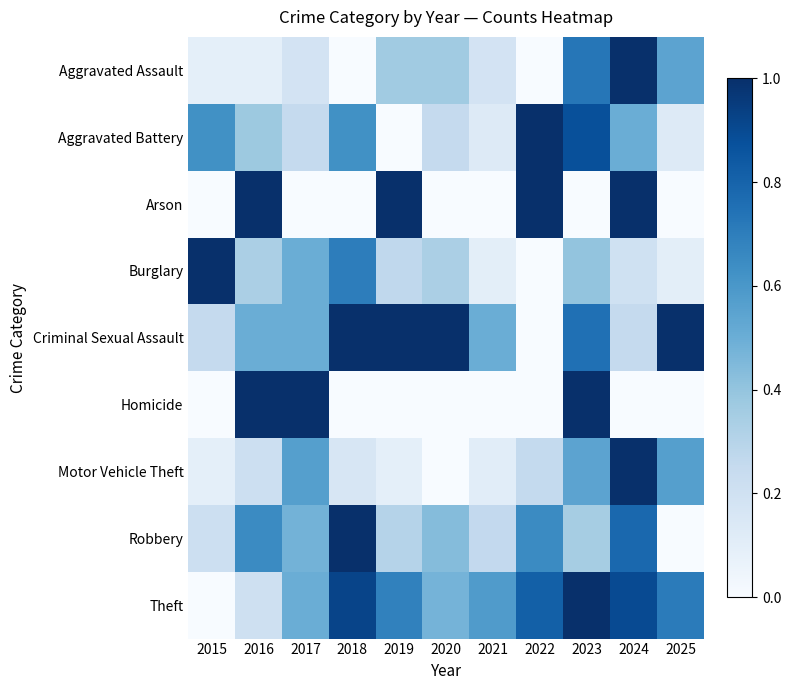

What is the maximum value shown in the chart?

1.0